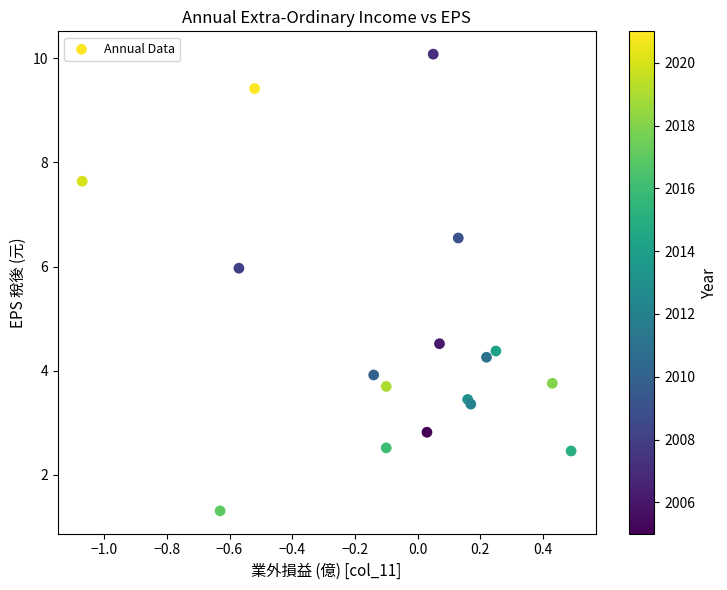

What Y value in the scatter plot is closest to 5?

4.5